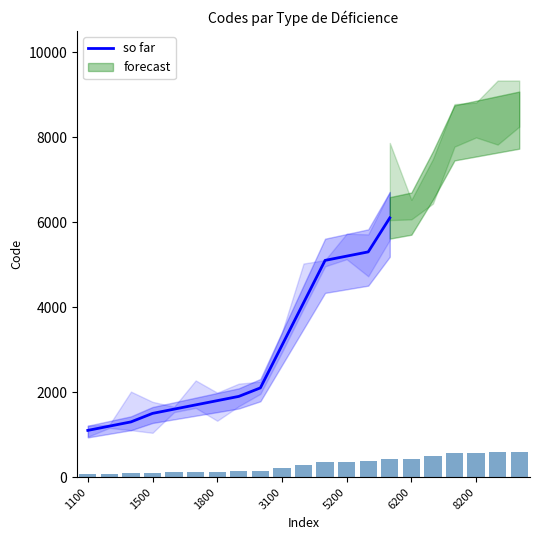

Is it true that the value at 5200 is 5200?

True